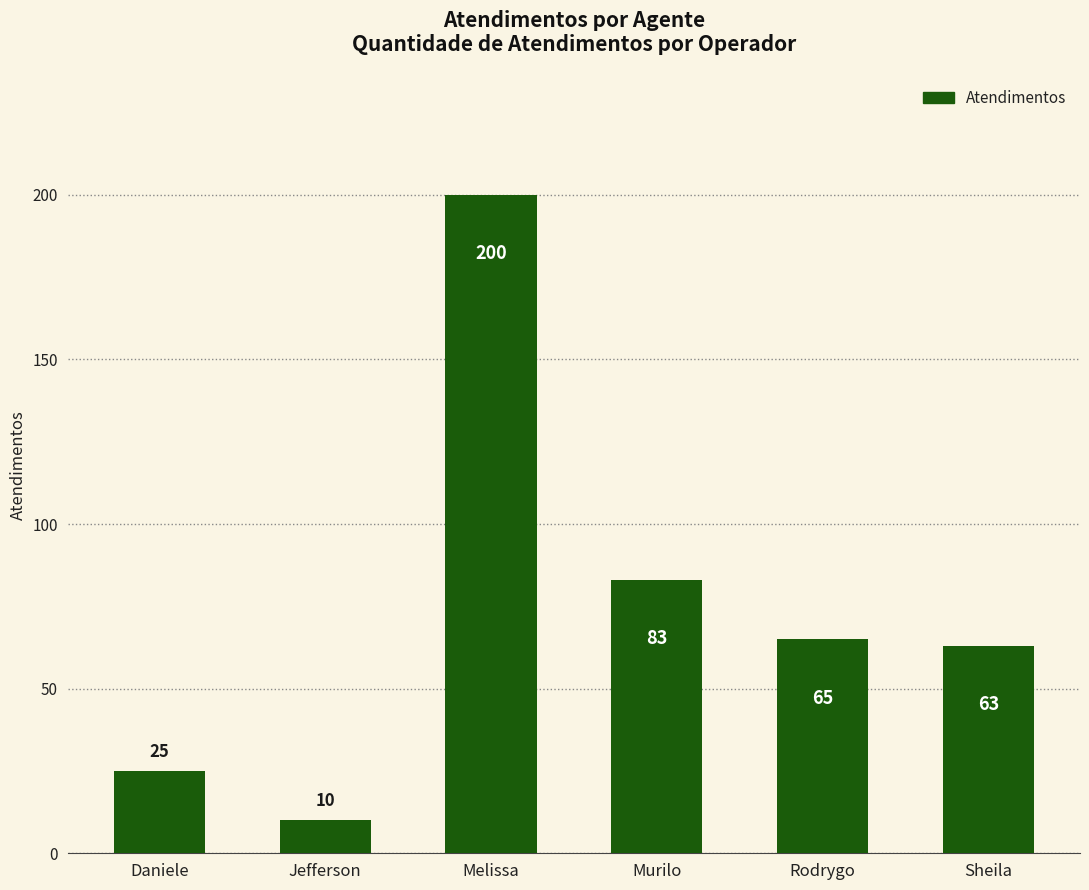

What is the label of the 6th bar from the left?

Sheila